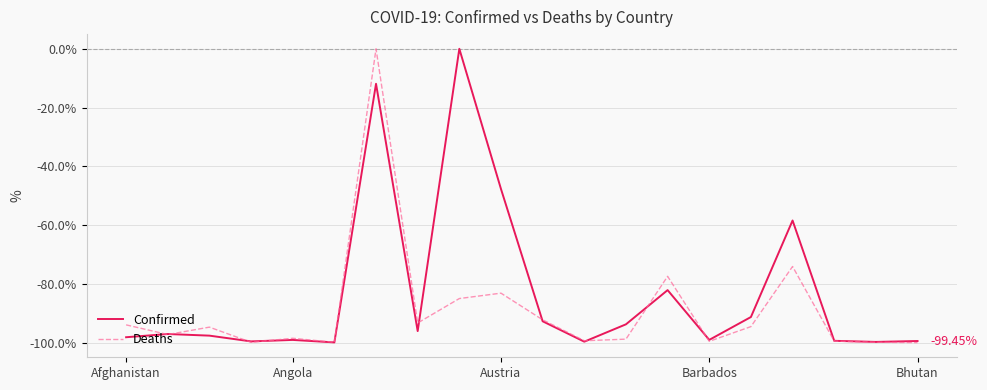

Rank the series by their average value, from lowest to highest.

Deaths, Confirmed